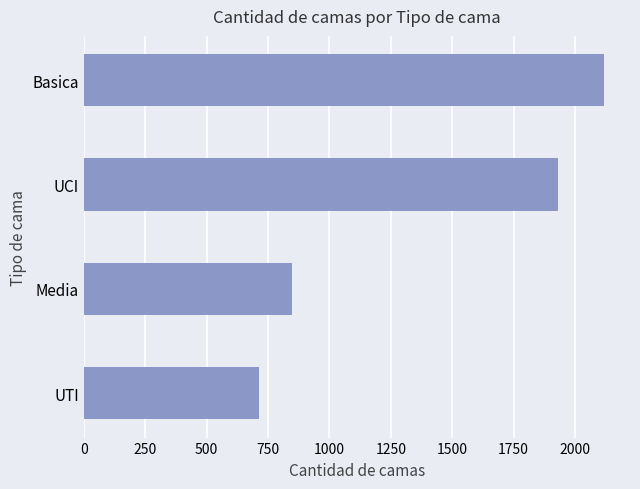

Where is the data nearest to the value 1415?

UCI